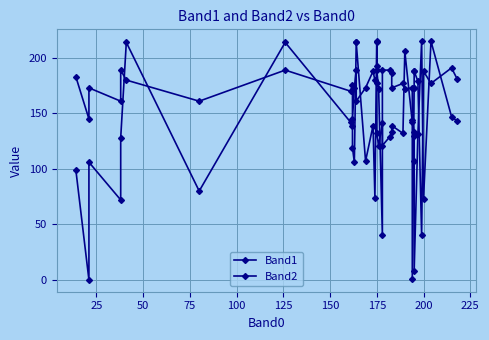

What are all the series names shown in the legend?

Band1, Band2